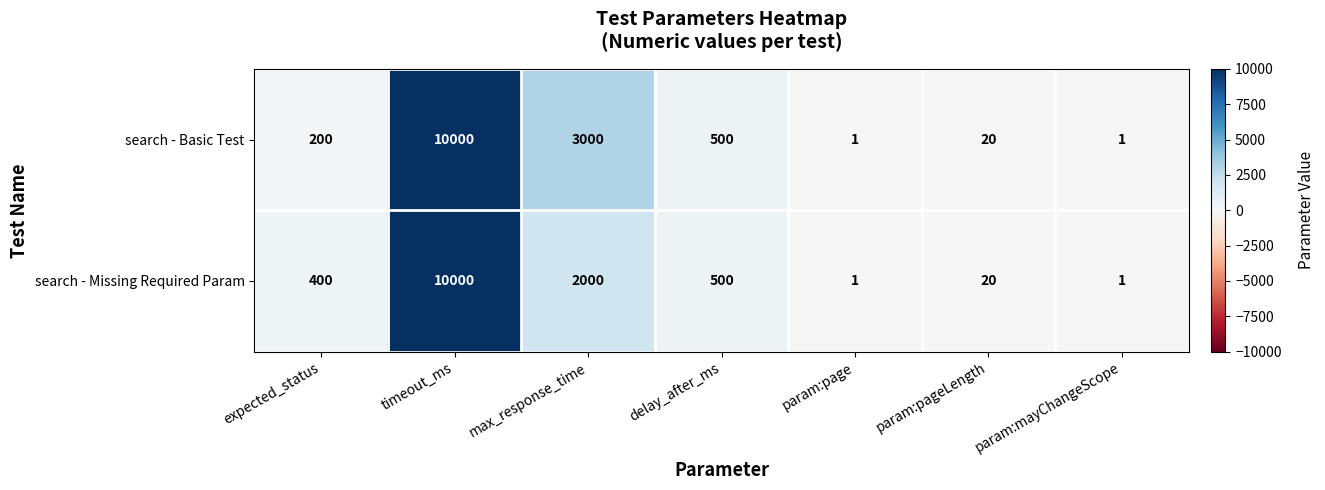

What is the highest value of the search - Missing Required Param series?

10000